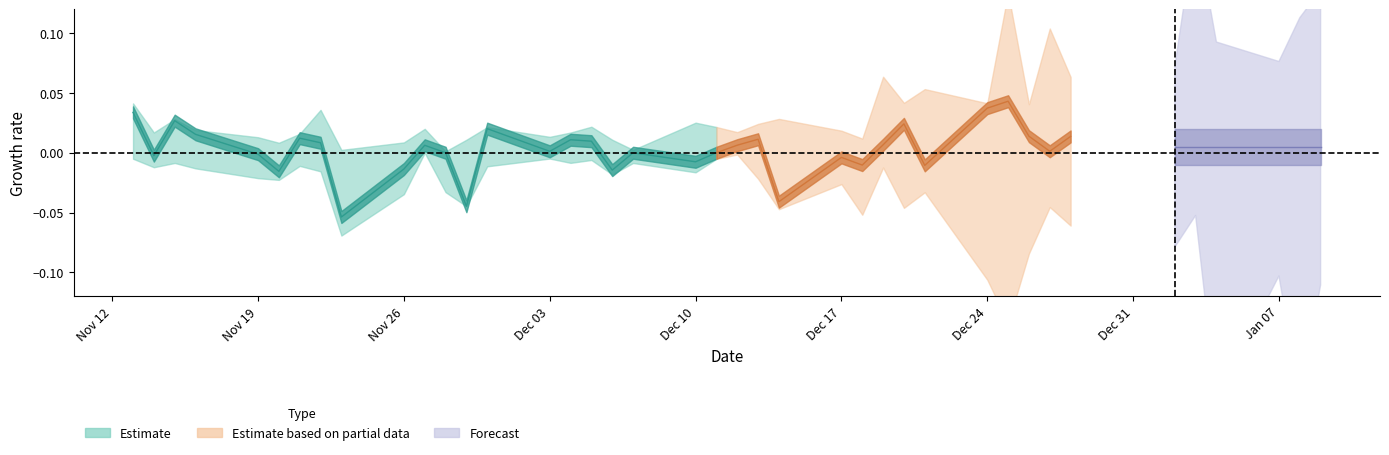

Does the chart have visible grid lines?

No